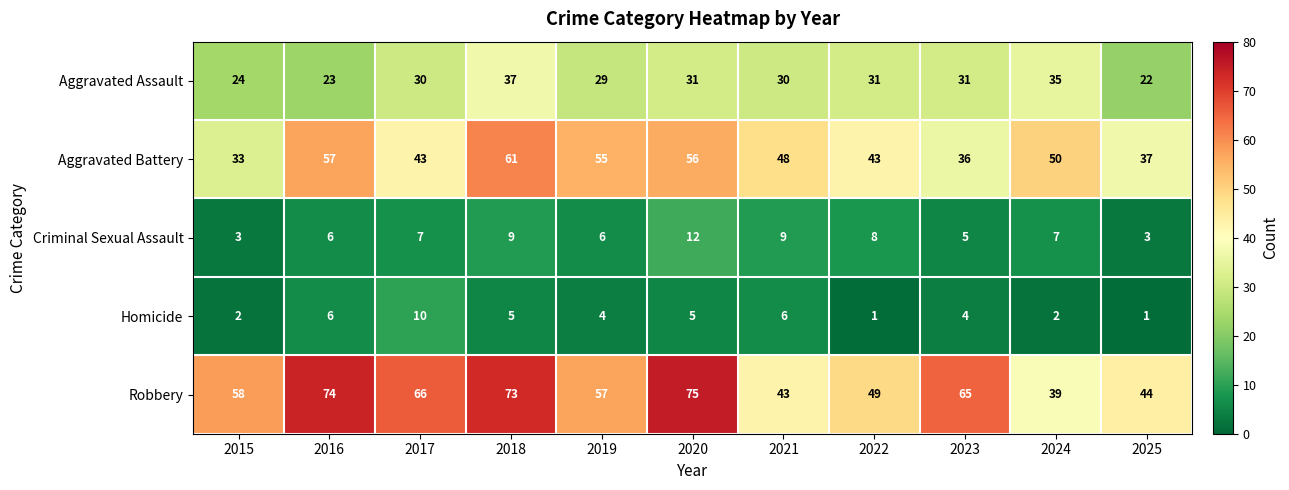

Rank the series by their maximum value, from lowest to highest.

Homicide, Criminal Sexual Assault, Aggravated Assault, Aggravated Battery, Robbery